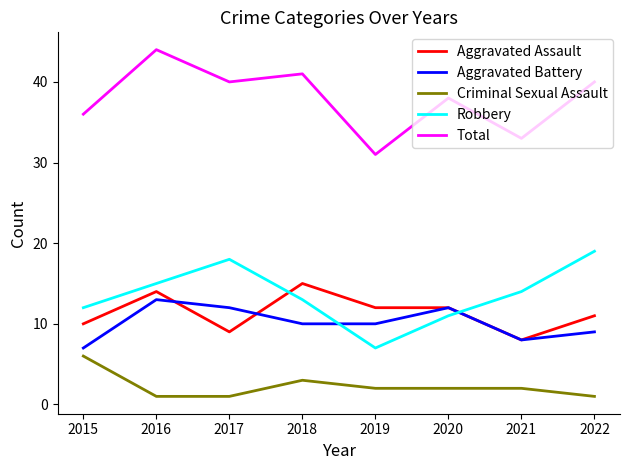

The Total series shows 33 at 2021. True or false?

True